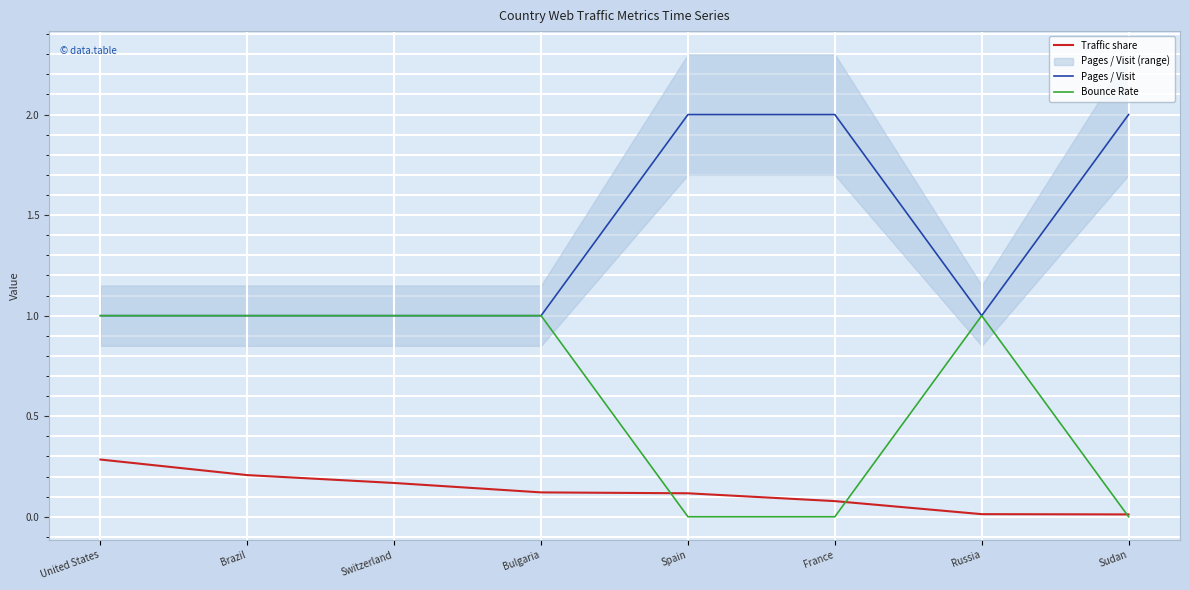

In Pages / Visit, how many points are lower than both neighbors (excluding endpoints)?

1